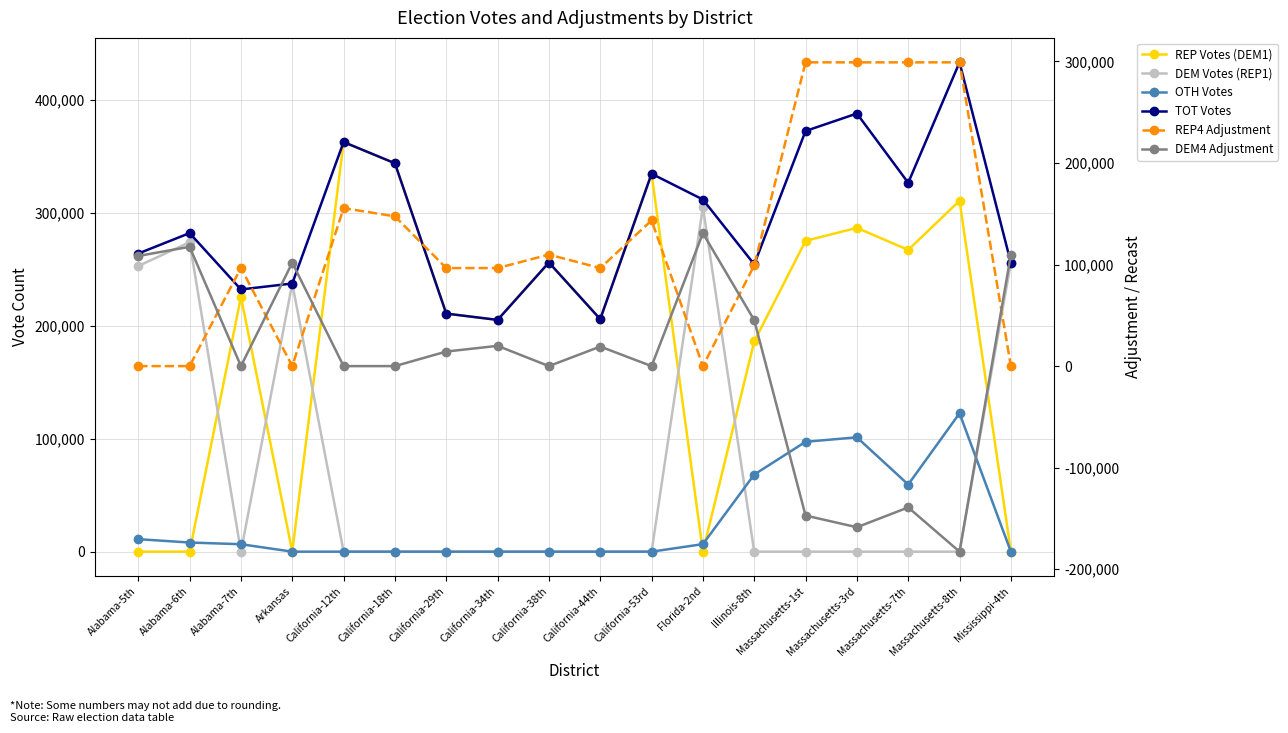

Which series has the widest spread of values?

REP Votes (DEM1)